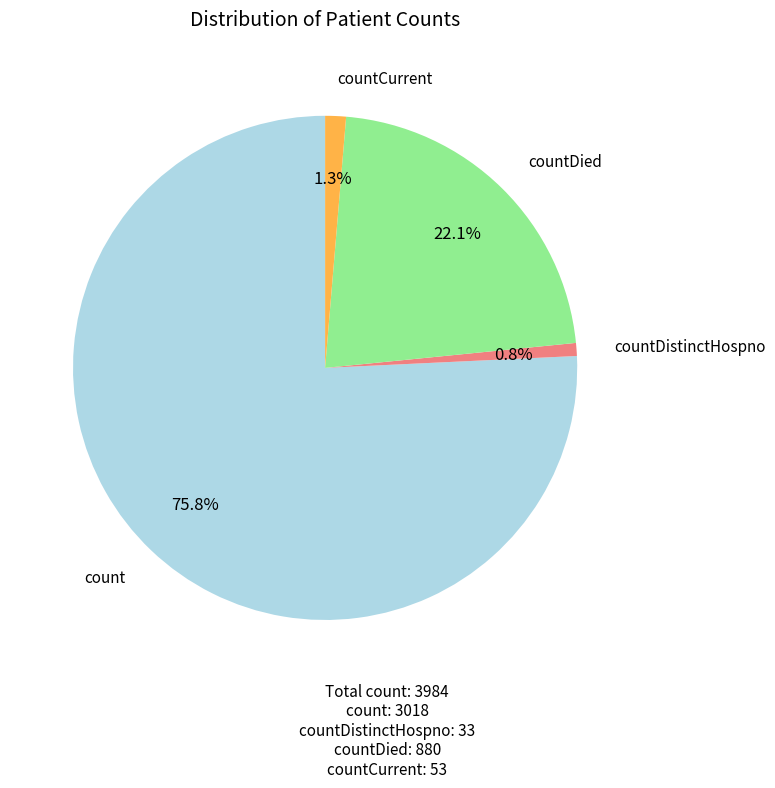

Is there a majority slice in this chart?

Yes